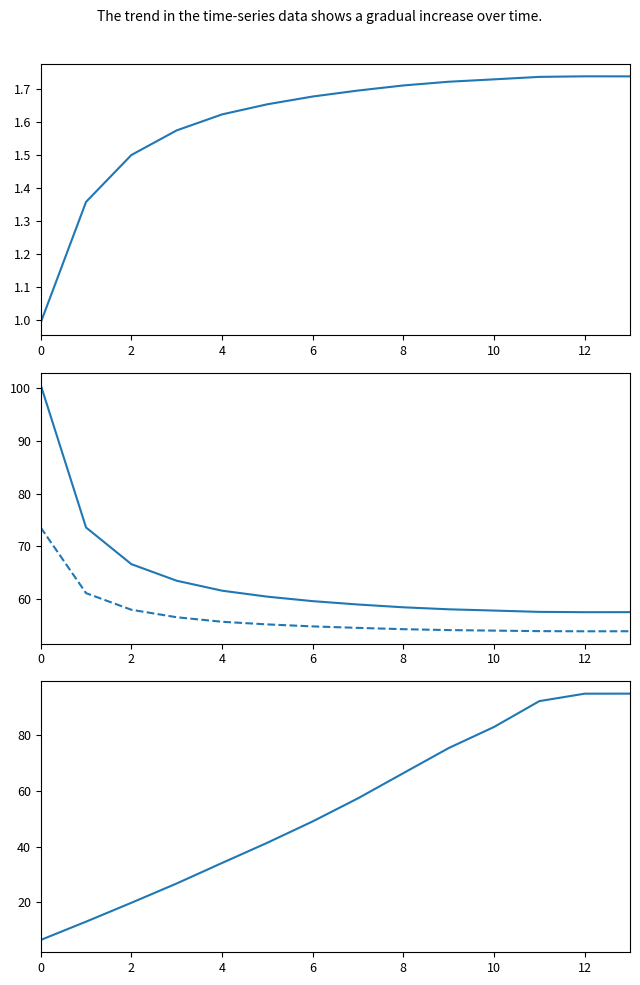

What is the label of the 6th point from the right?

8